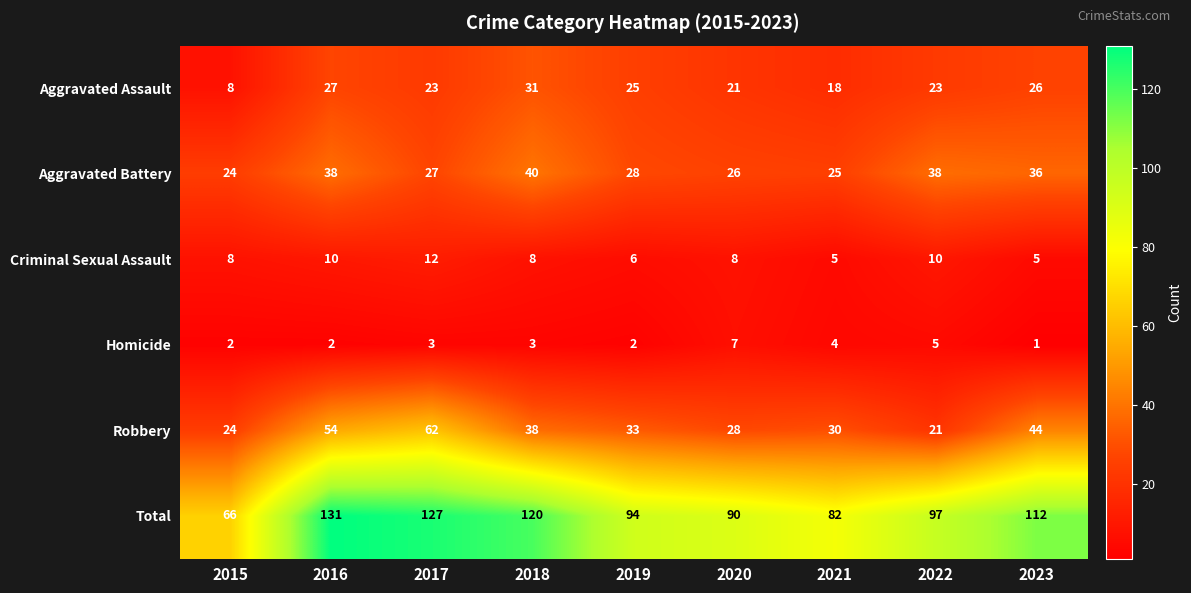

Between 2015 and 2016, which series saw the biggest shift?

Total